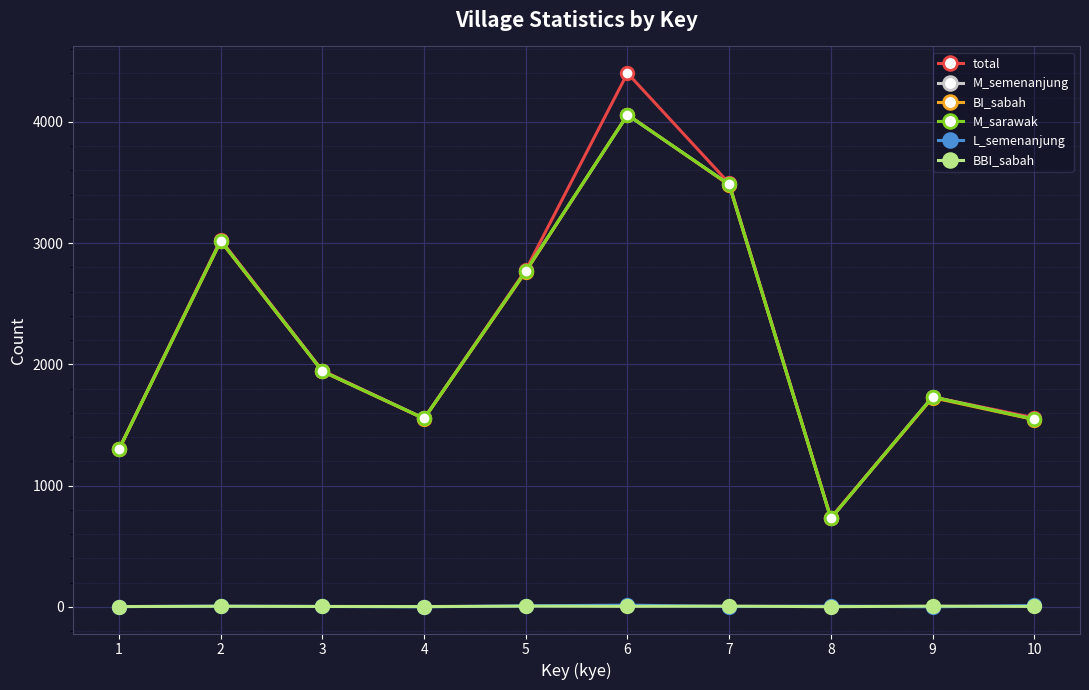

What is the difference between the second highest and second lowest values in the M_semenanjung series?

2183